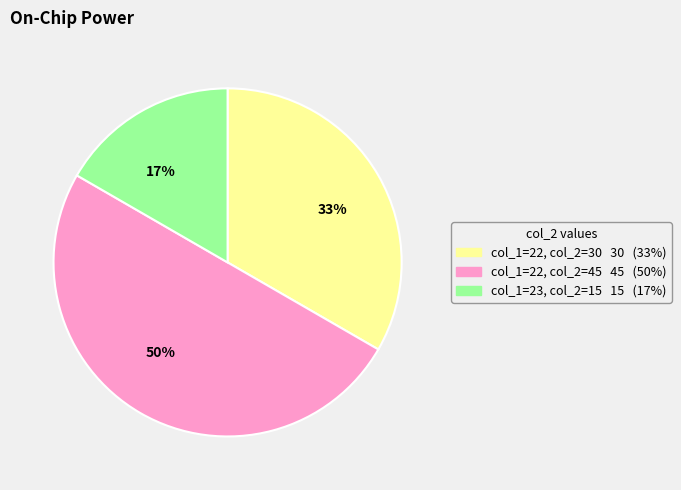

Between 17% and 33%, which is larger?

33%